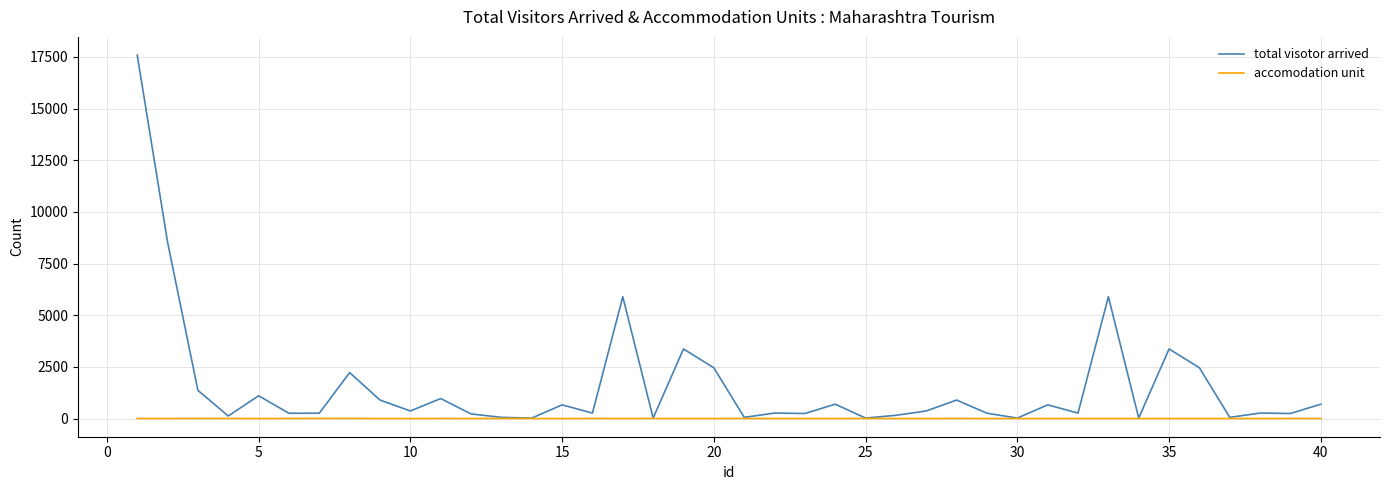

Does the chart have visible grid lines?

Yes